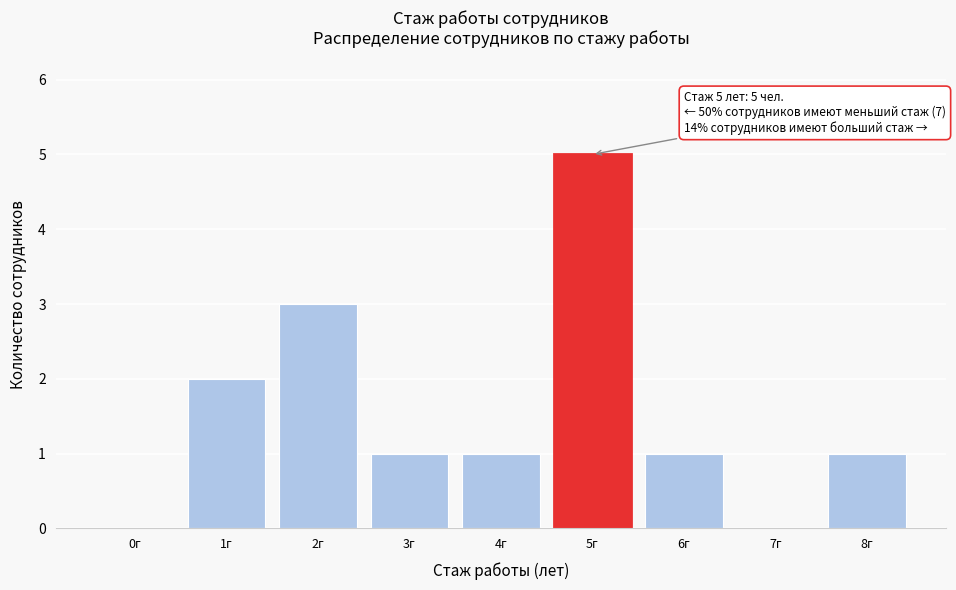

Reading left to right, transcribe all the data shown in this chart.

0г=0	1г=2	2г=3	3г=1	4г=1	5г=5	6г=1	7г=0	8г=1